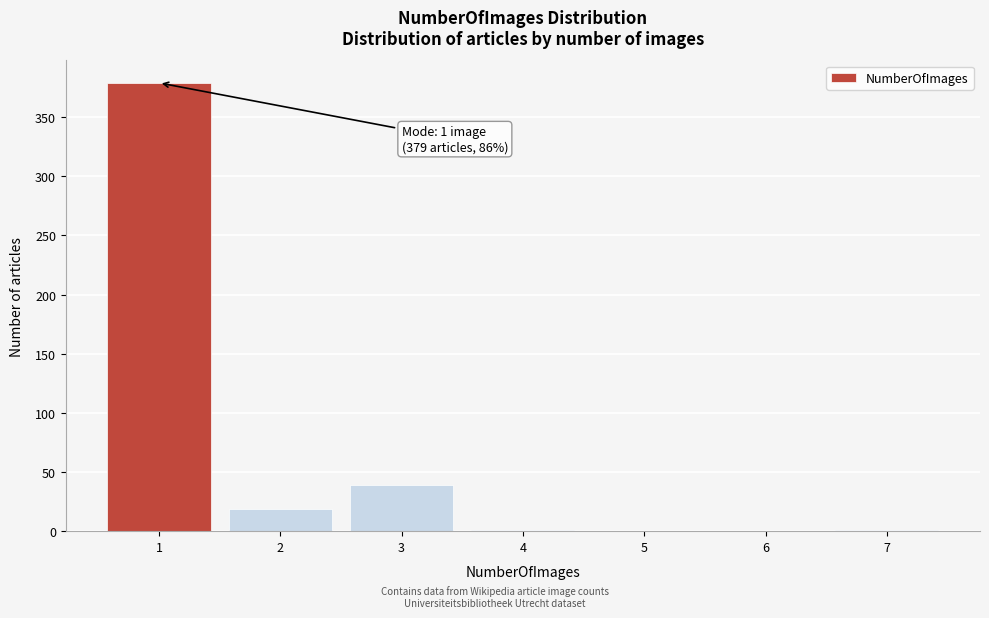

The value at 1 is 379. True or false?

True